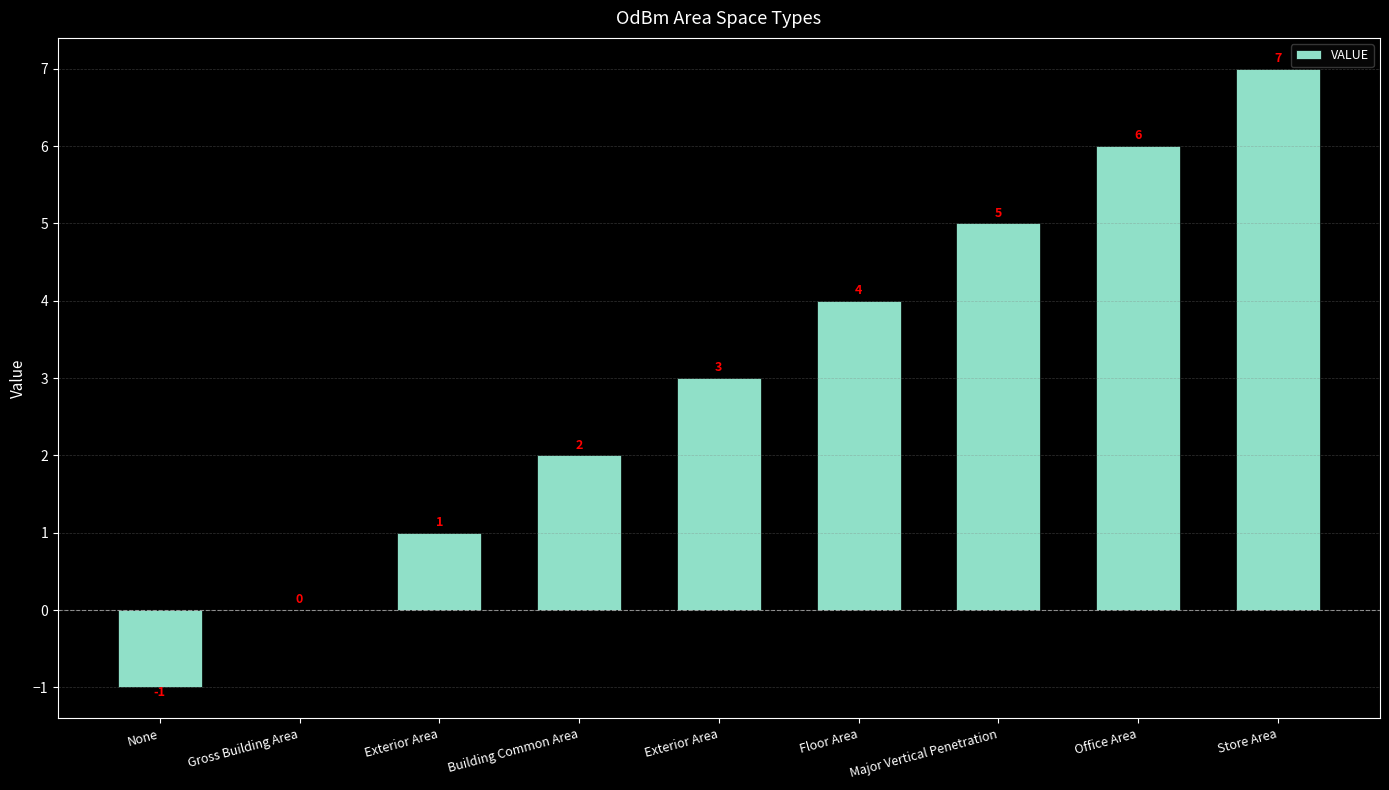

The chart shows a value of 1 at Exterior Area. True or false?

True